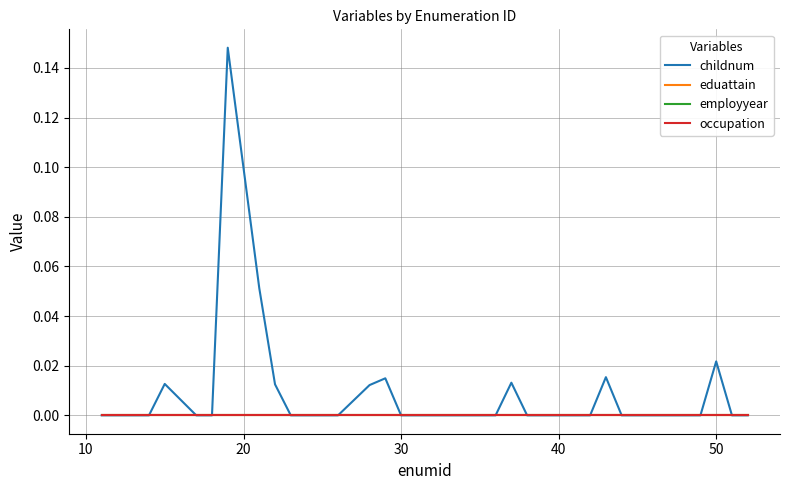

True or false: occupation has more than 1 interior local peaks.

False